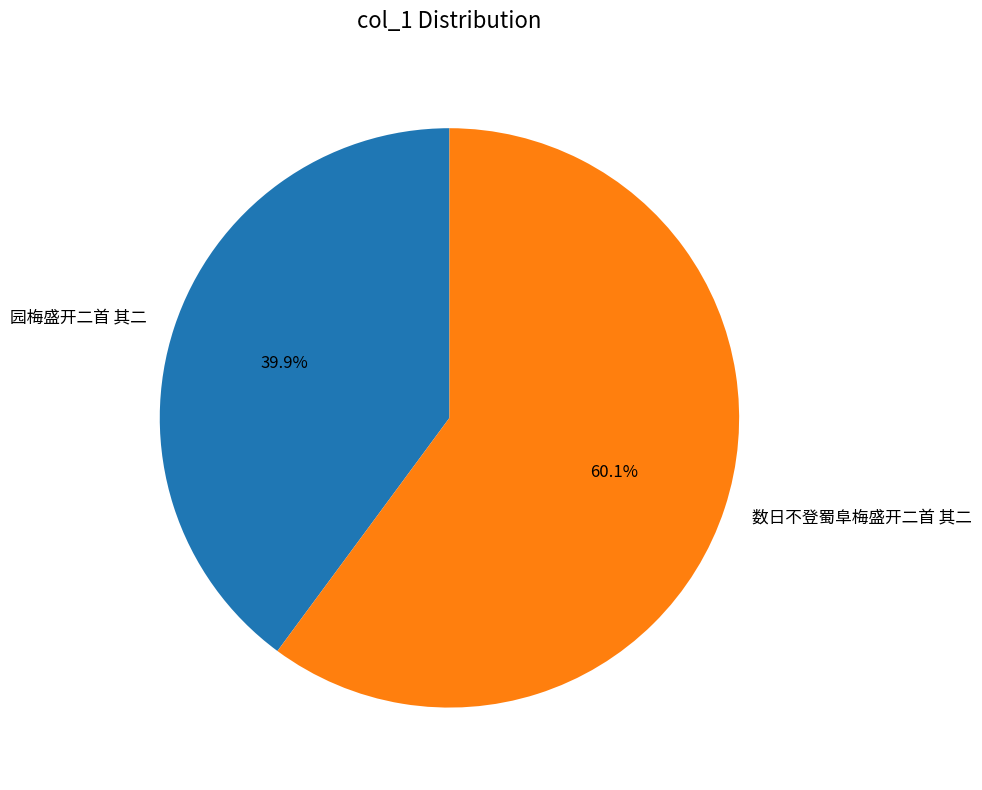

Is it true that 园梅盛开二首 其二 is 40% of the pie?

True